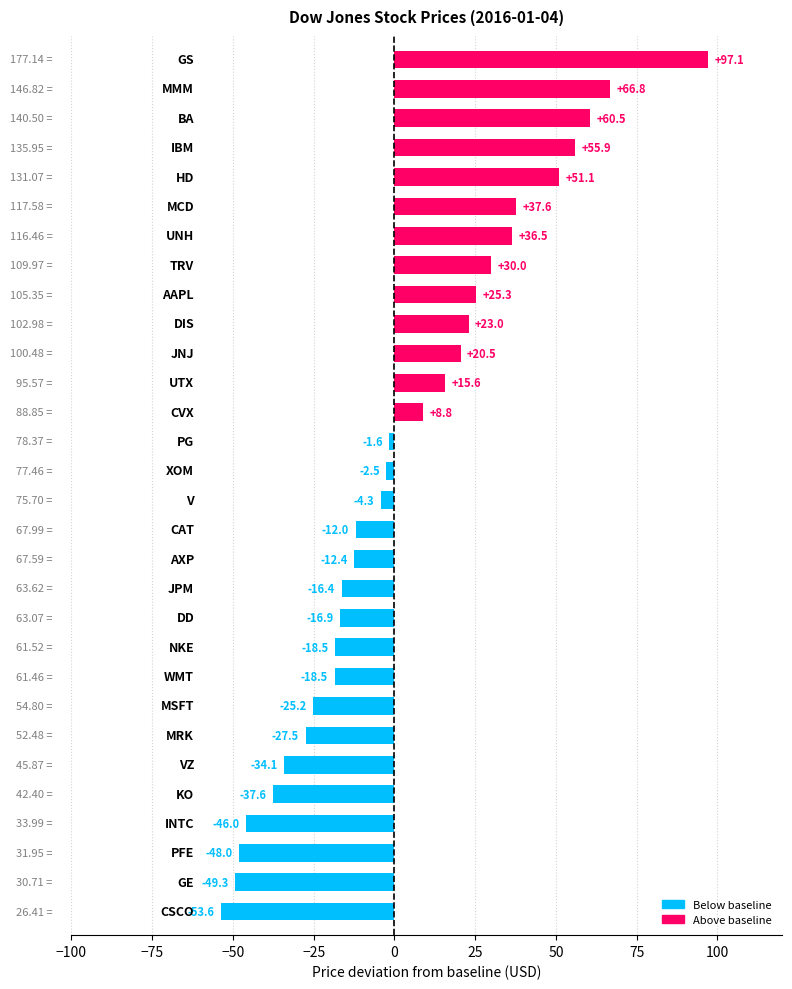

What is the difference between the second highest and second lowest values?

116.1